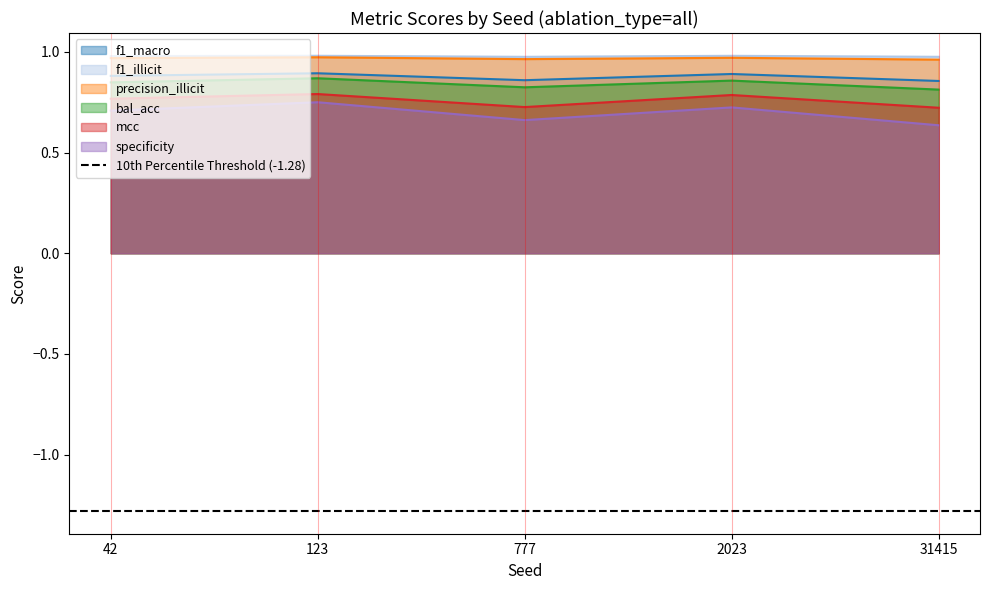

Reading right to left, what are all the values shown in this chart?

f1_macro: 0.9	0.9	0.9	0.9	0.9
f1_illicit: 1.0	1.0	1.0	1.0	1.0
precision_illicit: 1.0	1.0	1.0	1.0	1.0
bal_acc: 0.8	0.9	0.8	0.9	0.8
mcc: 0.7	0.8	0.7	0.8	0.8
specificity: 0.6	0.7	0.7	0.8	0.7